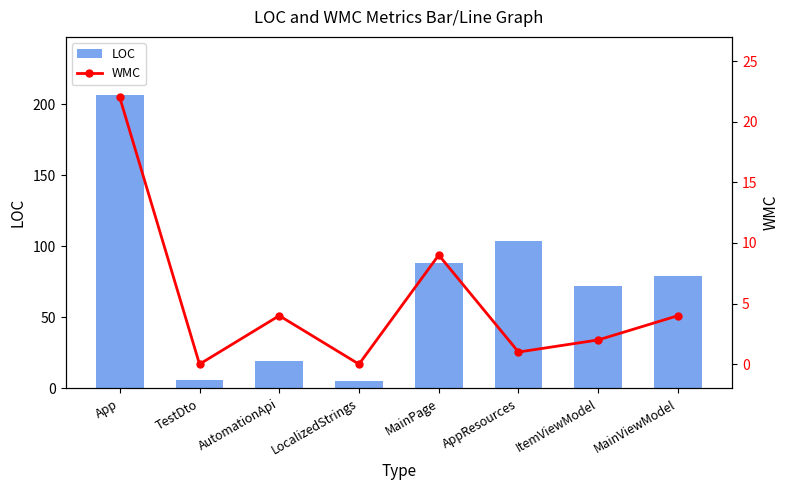

At which category does the chart reach its minimum across all series?

TestDto